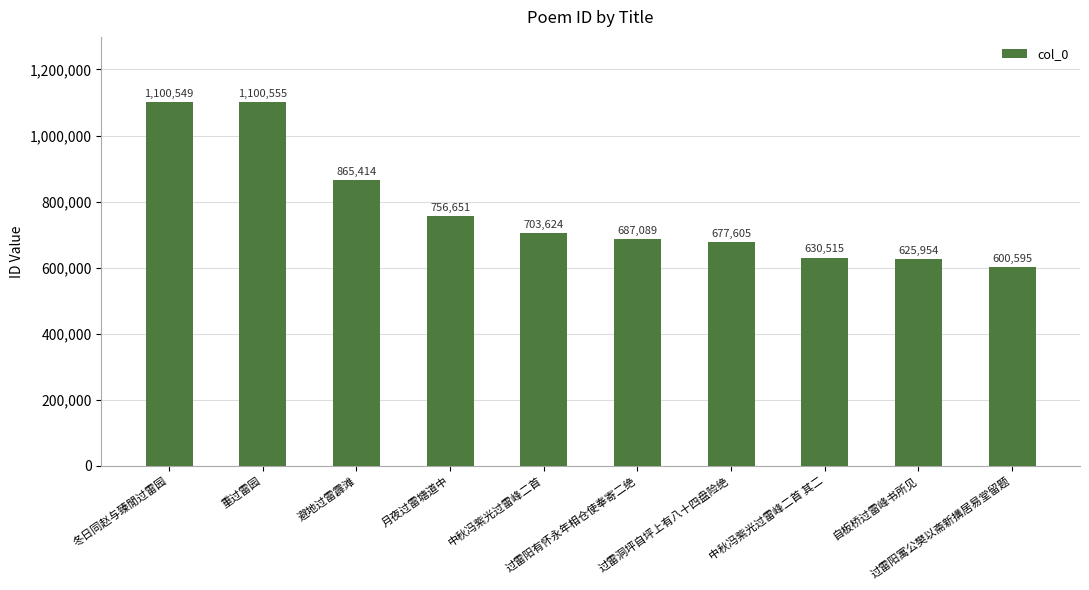

Rank the categories by value from lowest to highest.

过雷阳寓公樊以斋新搆居易堂留题, 自板桥过雷峰书所见, 中秋冯紫光过雷峰二首 其二, 过雷洞坪自坪上有八十四盘险绝, 过雷阳有怀永年相仓使奉寄二绝, 中秋冯紫光过雷峰二首, 月夜过雷塘道中, 避地过雷霹滩, 冬日同赵与臻閒过雷园, 重过雷园